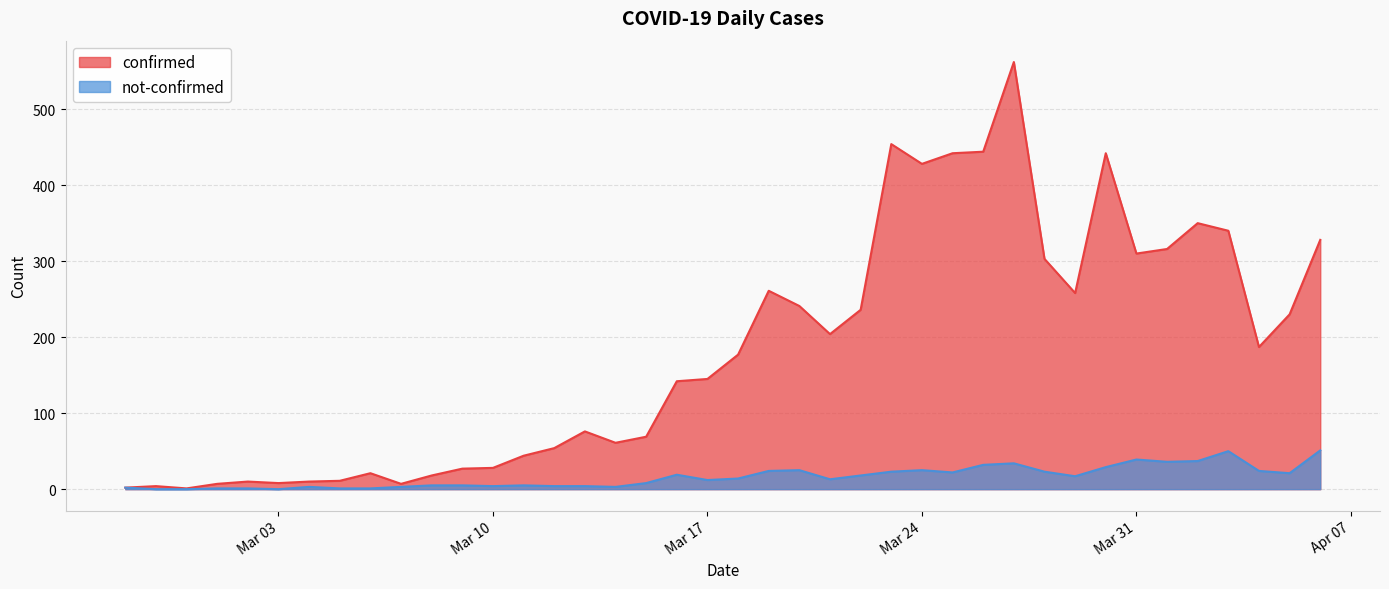

True or false: confirmed and not-confirmed intersect in this chart.

False